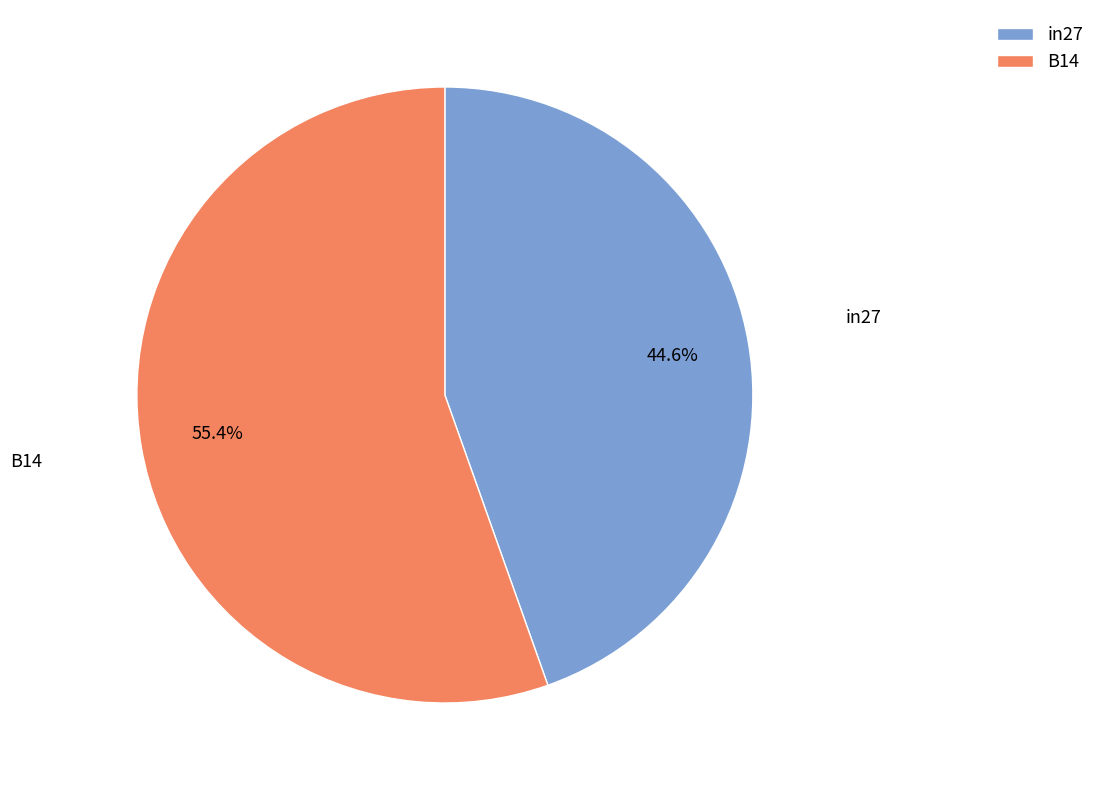

What percentage is the B14 slice, to the nearest percent?

55%